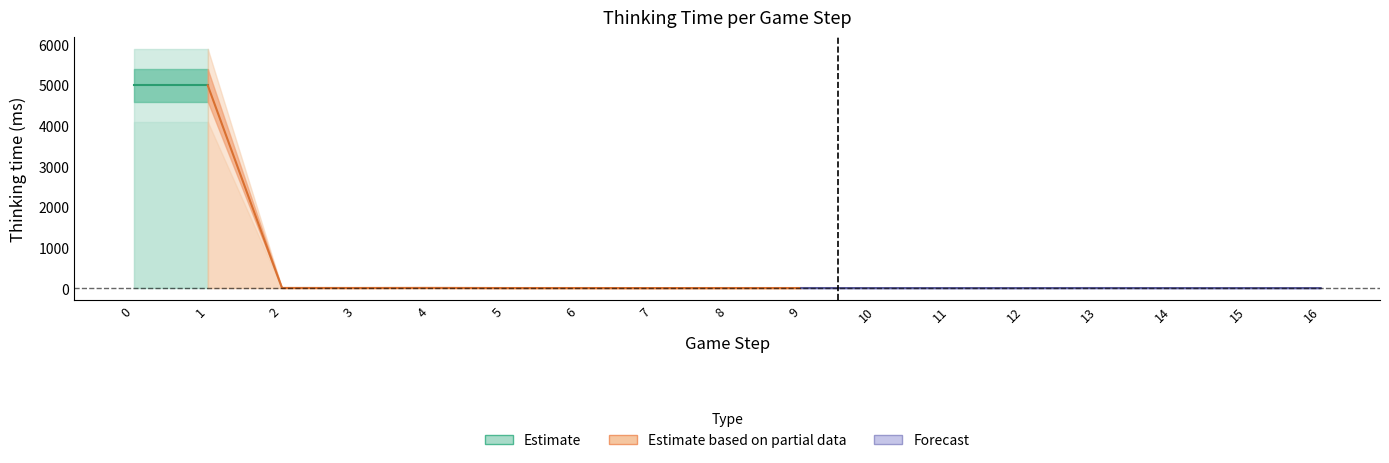

Reading left to right, transcribe all the data shown in this chart.

4988	4988	3	2	4	1	1	0	1	1	0	0	0	1	0	0	0